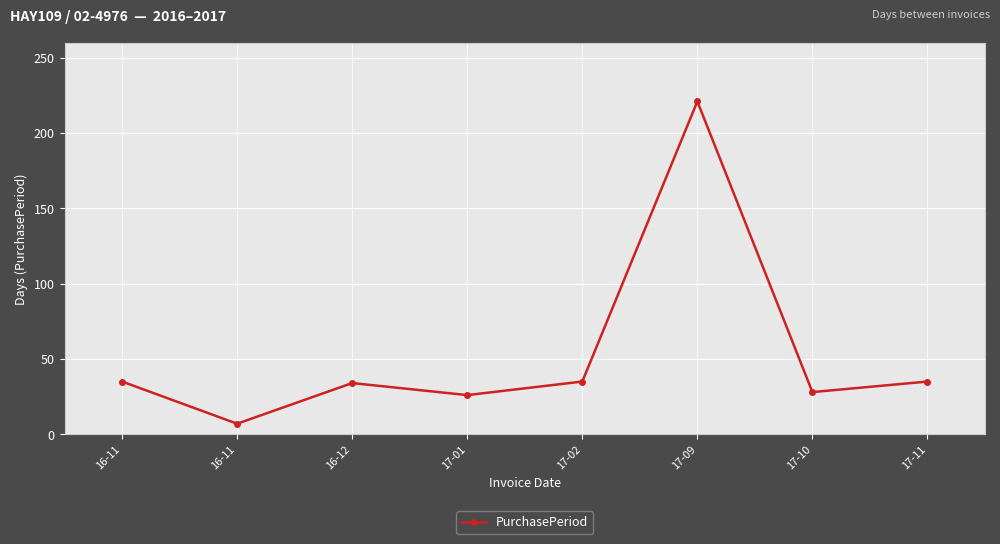

What is the difference between the second highest and minimum values?

28